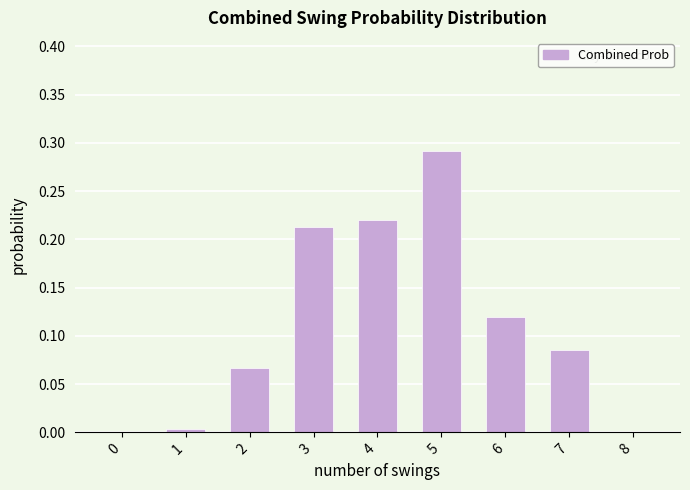

Between 3 and 7, which is larger?

3